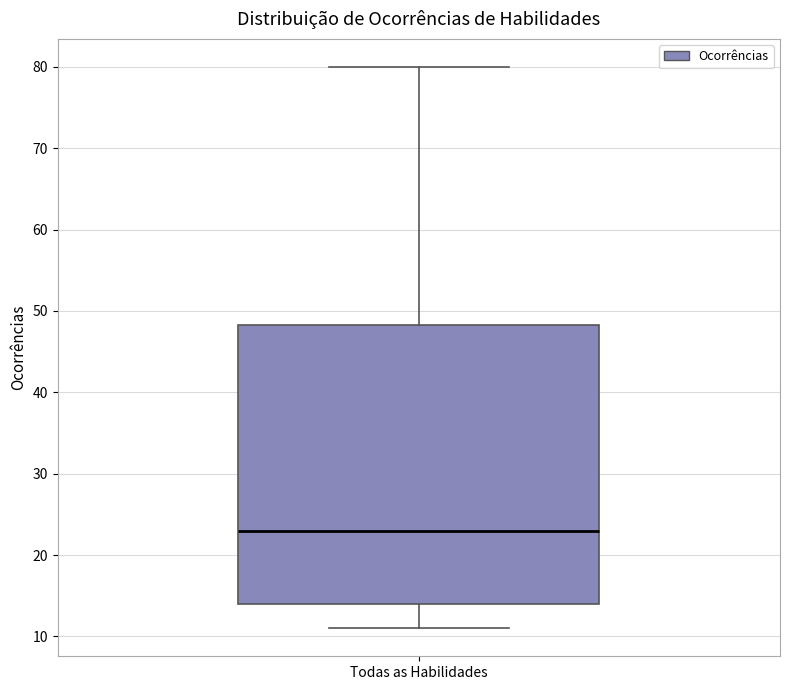

Where does the median line of the box for Todas as Habilidades sit on the y-axis? The values are not printed on the chart, so give them approximately, as read against the axis.

23